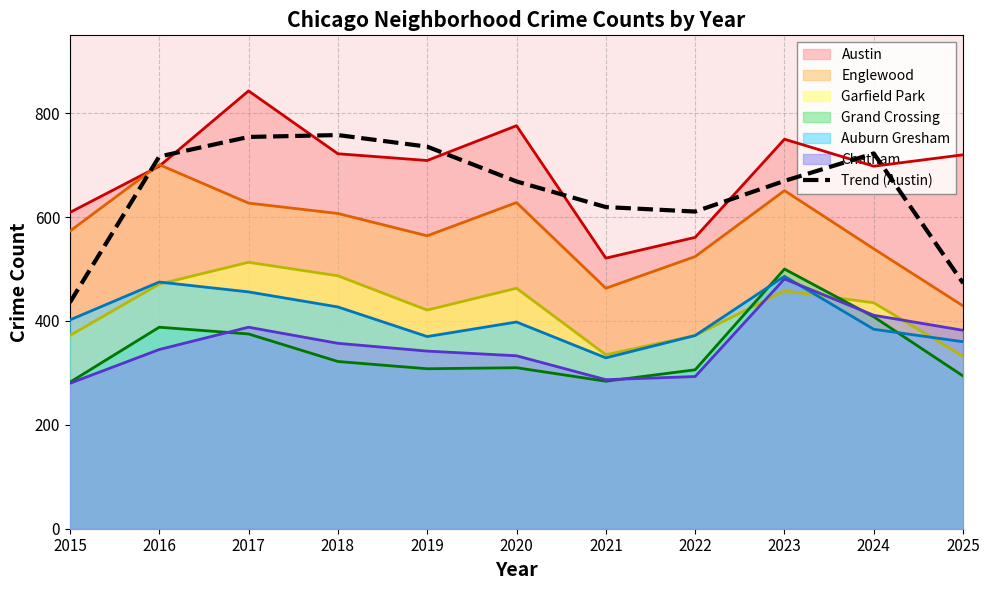

Is it true that the value at 2021 is 619.3?

True